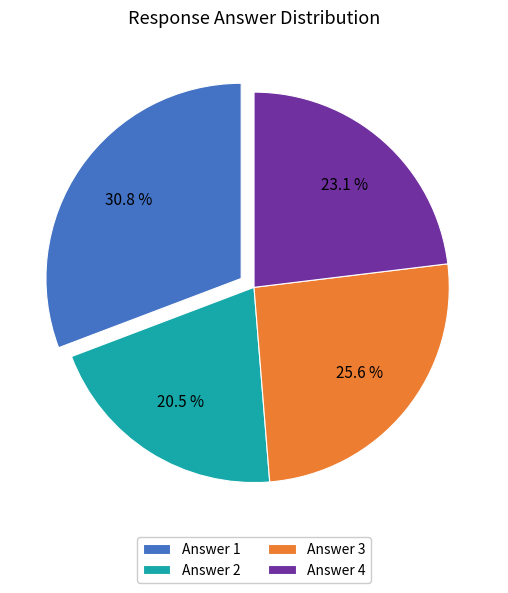

How many slices are in this pie chart?

4